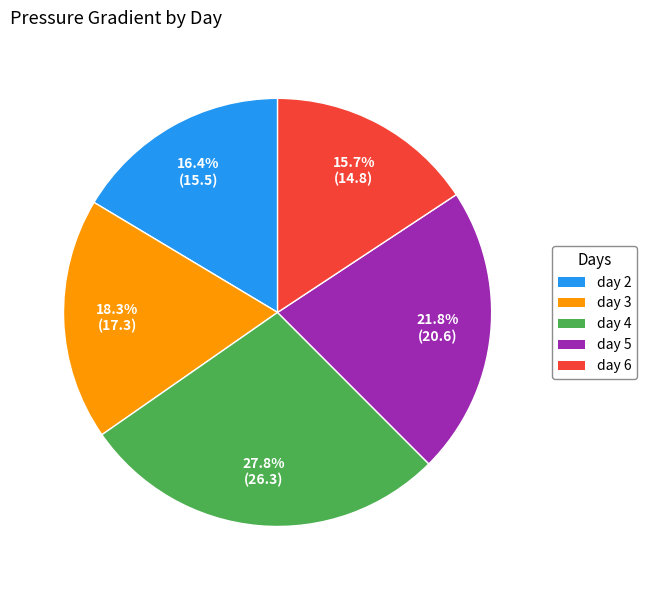

To the nearest percent, what is the difference between the largest and smallest slice percentages?

12%